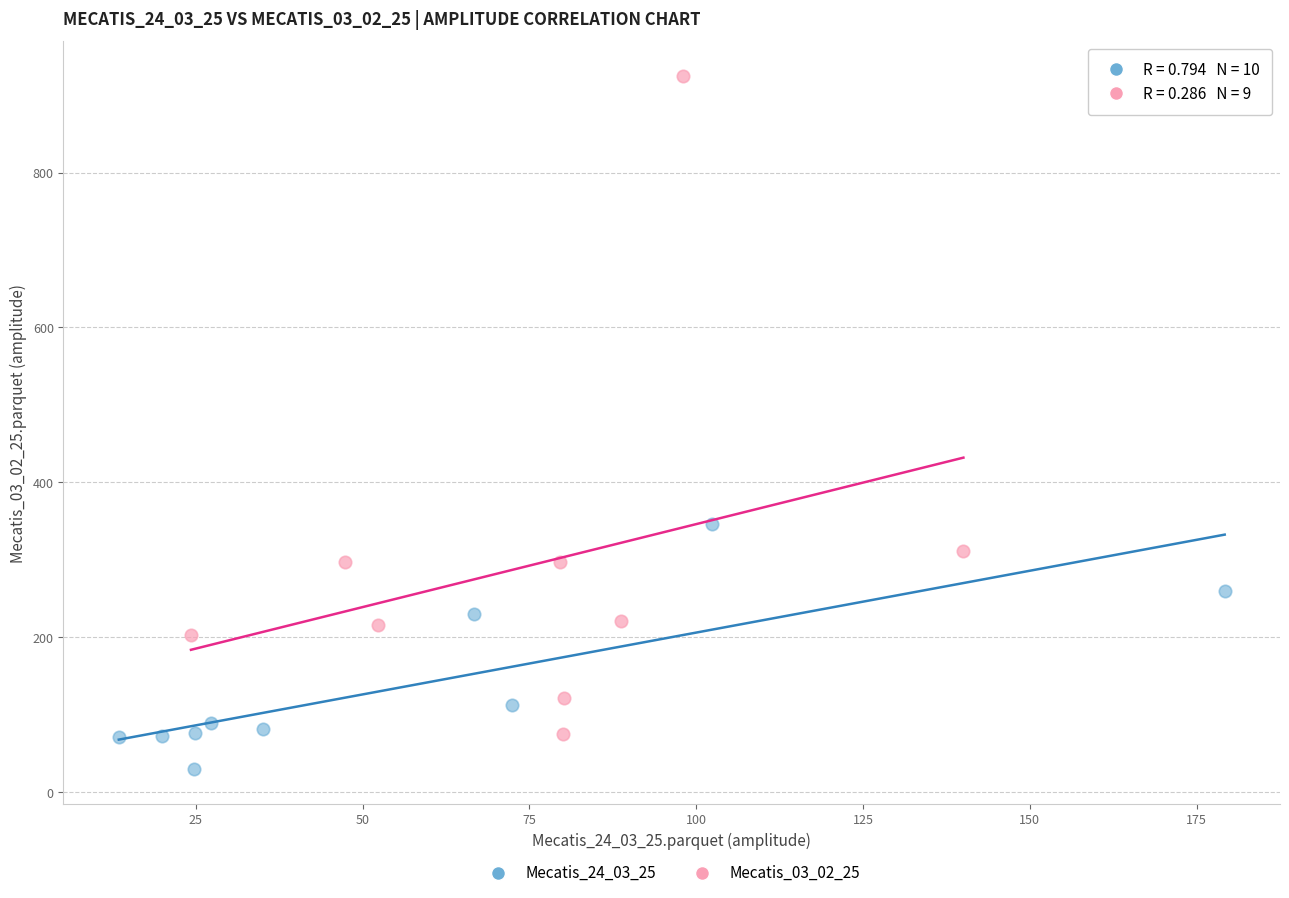

What are all the series names shown in the legend?

Mecatis_24_03_25, Mecatis_03_02_25